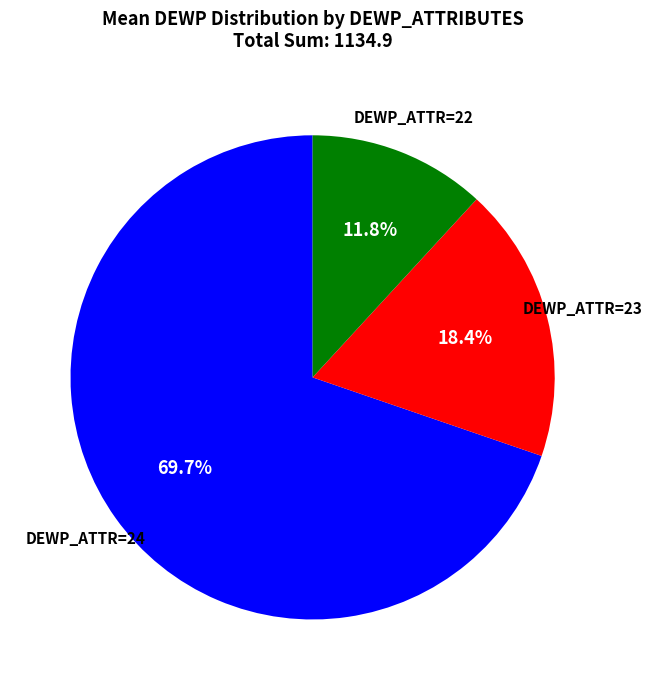

How many segments does this pie chart have?

3